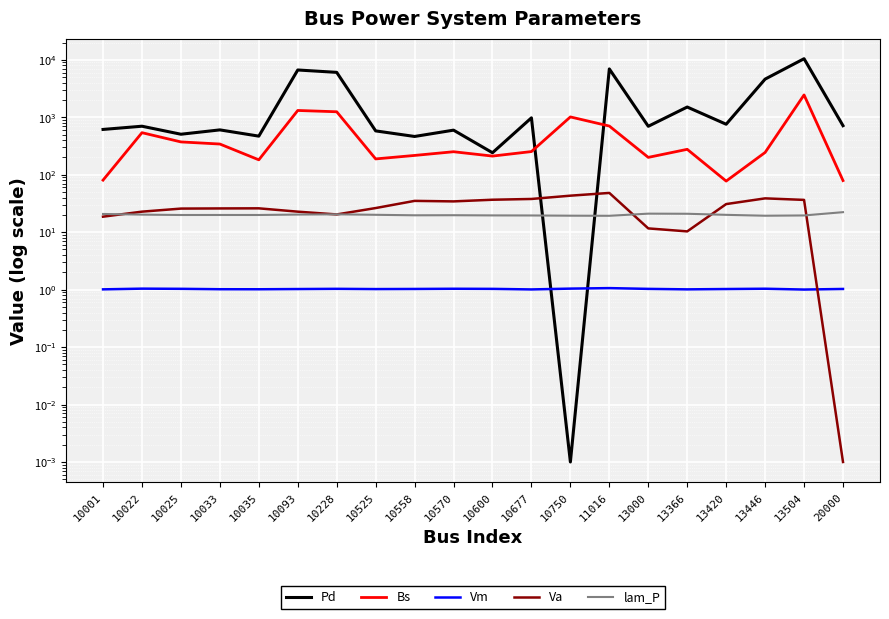

What is the average value of the Vm series?

1.0